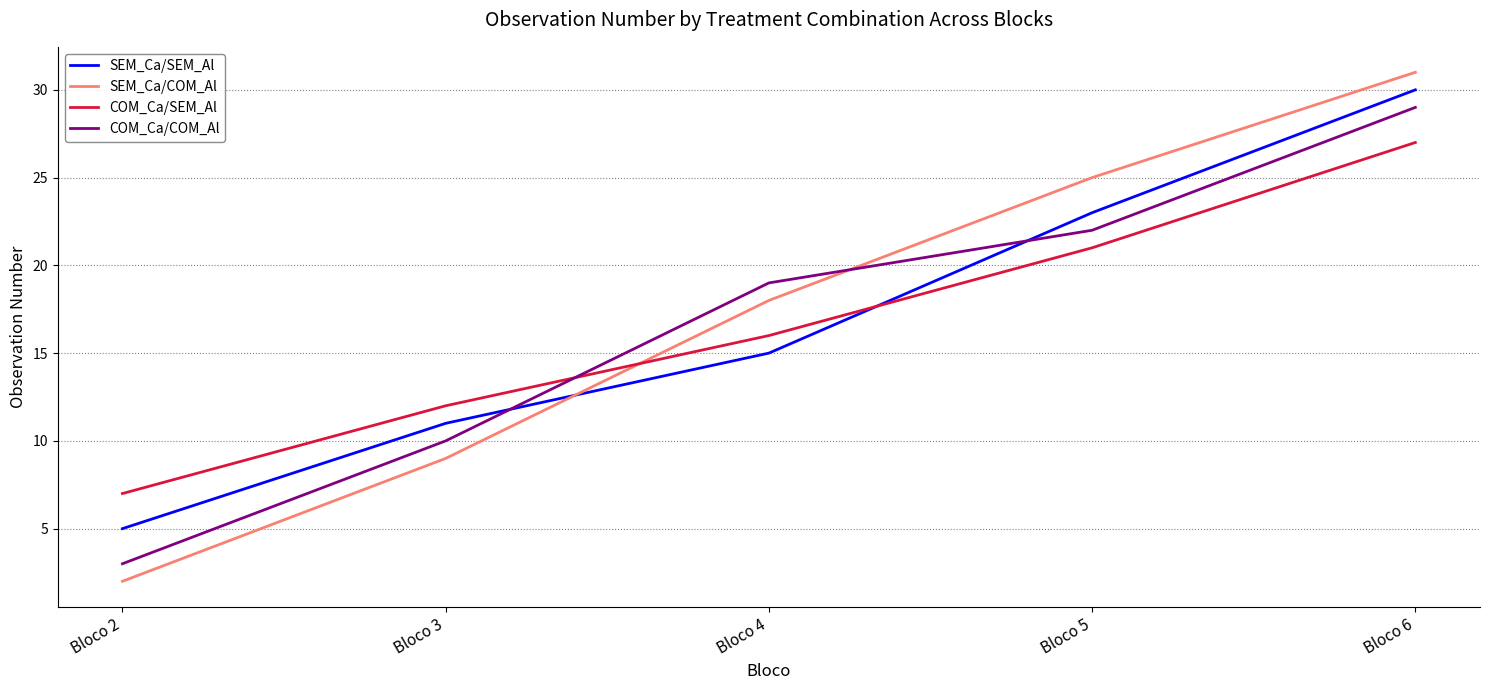

Is this an area chart (filled region under the line)?

No